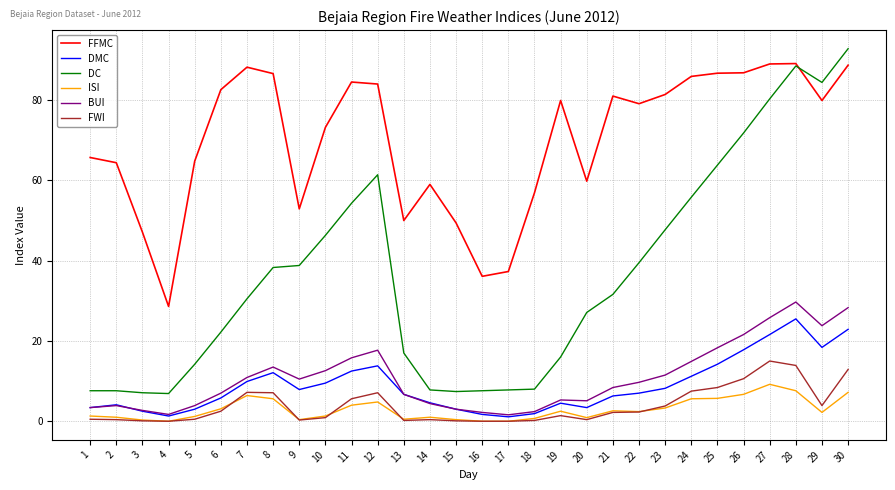

How many lines are shown in the chart?

6